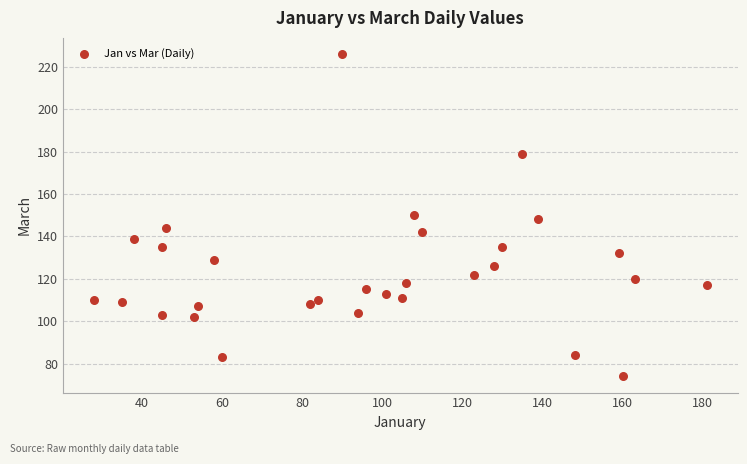

What is the range of X values (max minus min)?

153